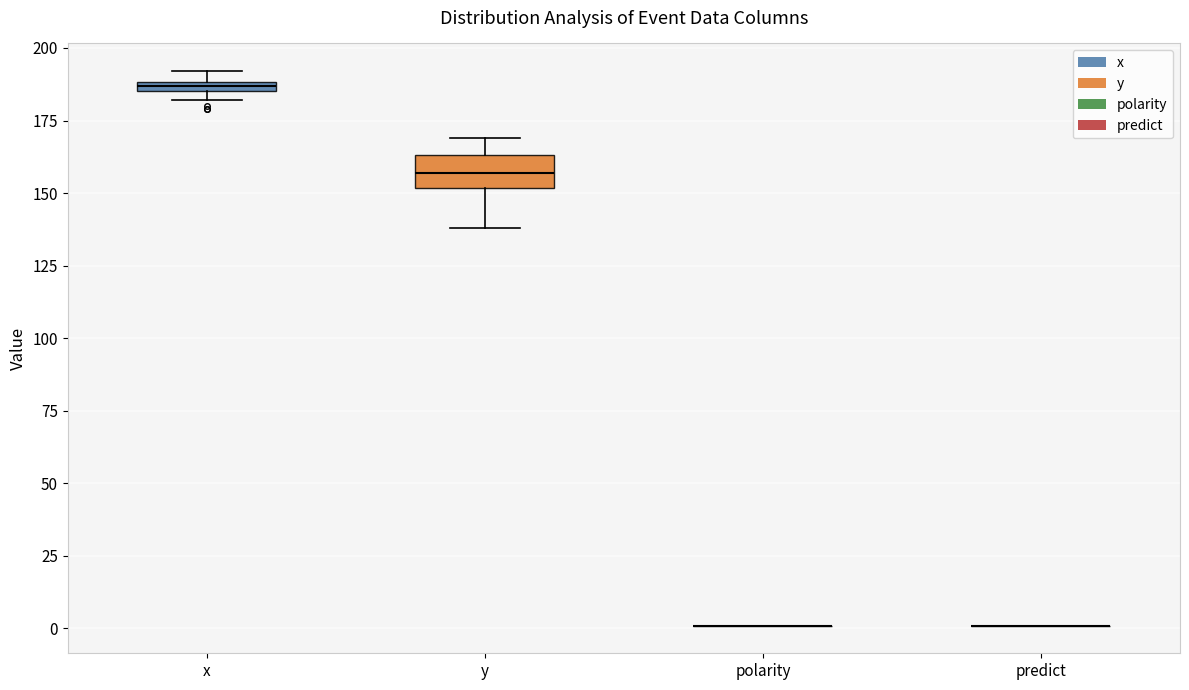

Which box is the tallest, from its lower edge to its upper edge?

y